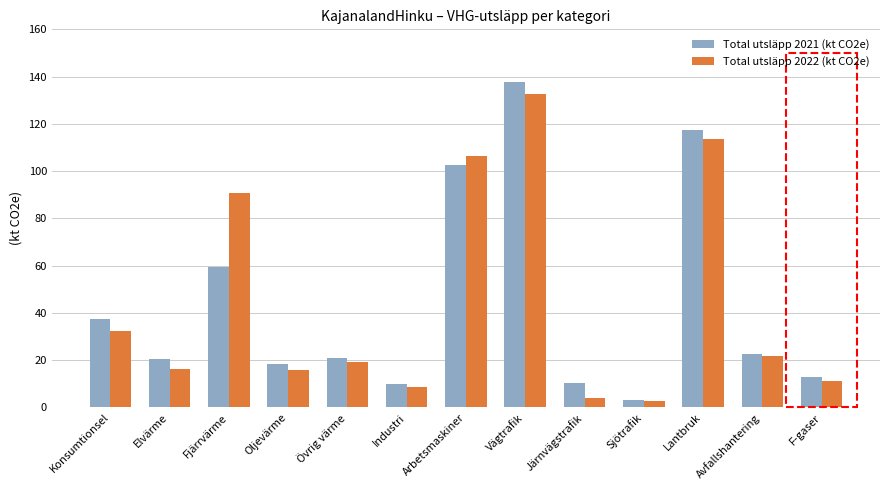

What is the sum of all Total utsläpp 2022 (kt CO2e) values?

575.4